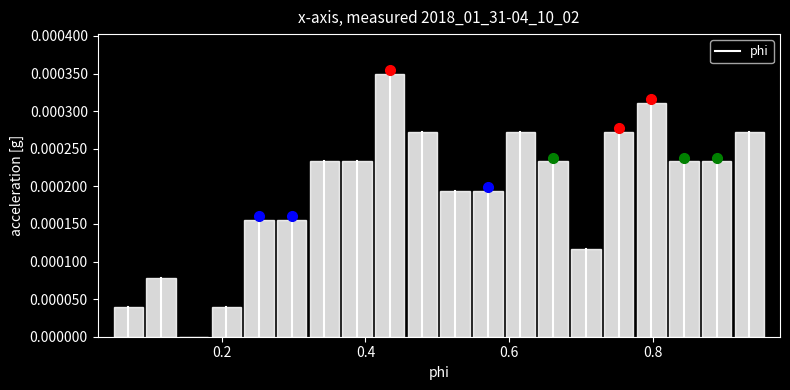

Read against the x-axis, roughly where is the centre of the tallest bar?

0.44